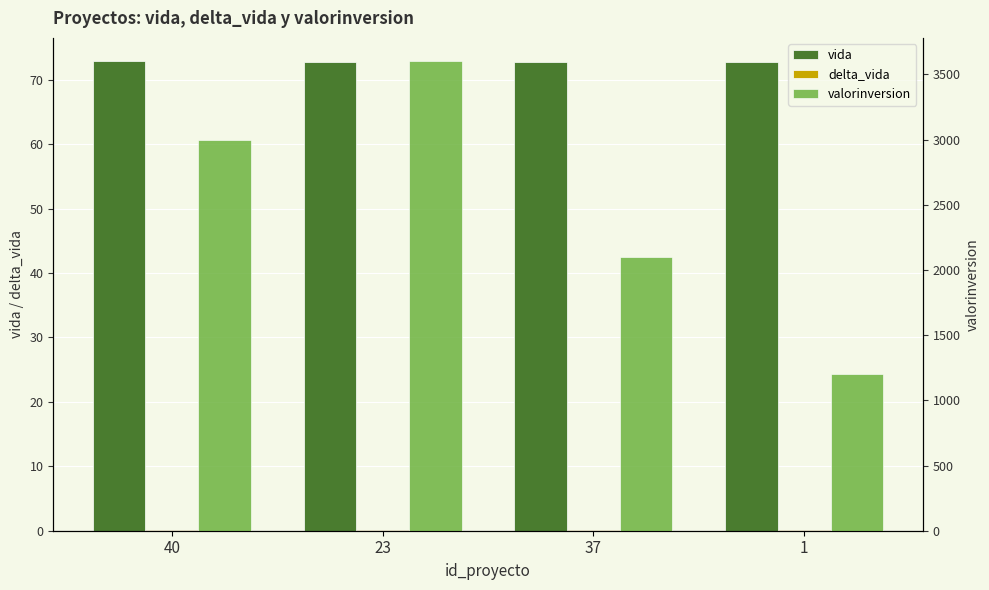

What is the average value of the valorinversion series?

2475.0